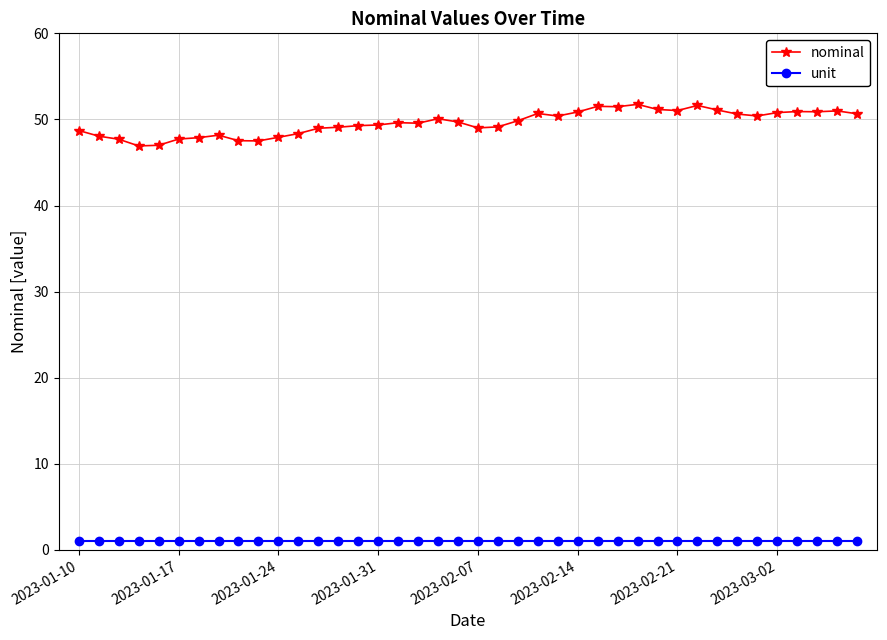

What is the lowest value of the nominal series?

46.9